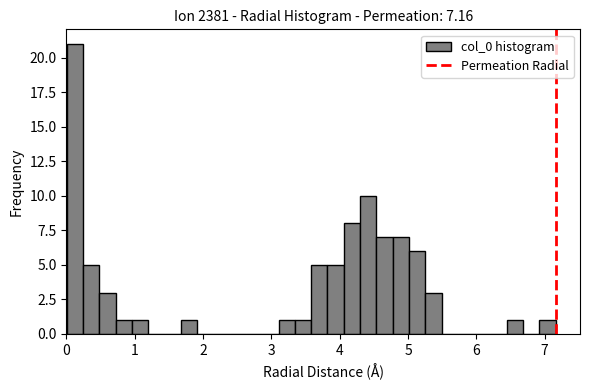

Read against the x-axis, roughly where is the centre of the tallest bar?

0.1